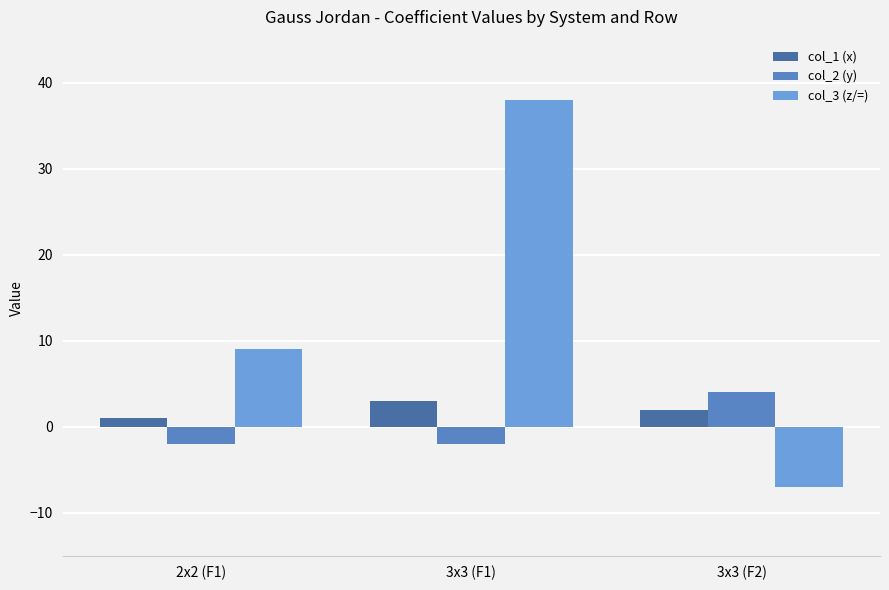

What is the spread (max minus min) of values at 3x3 (F2)?

11